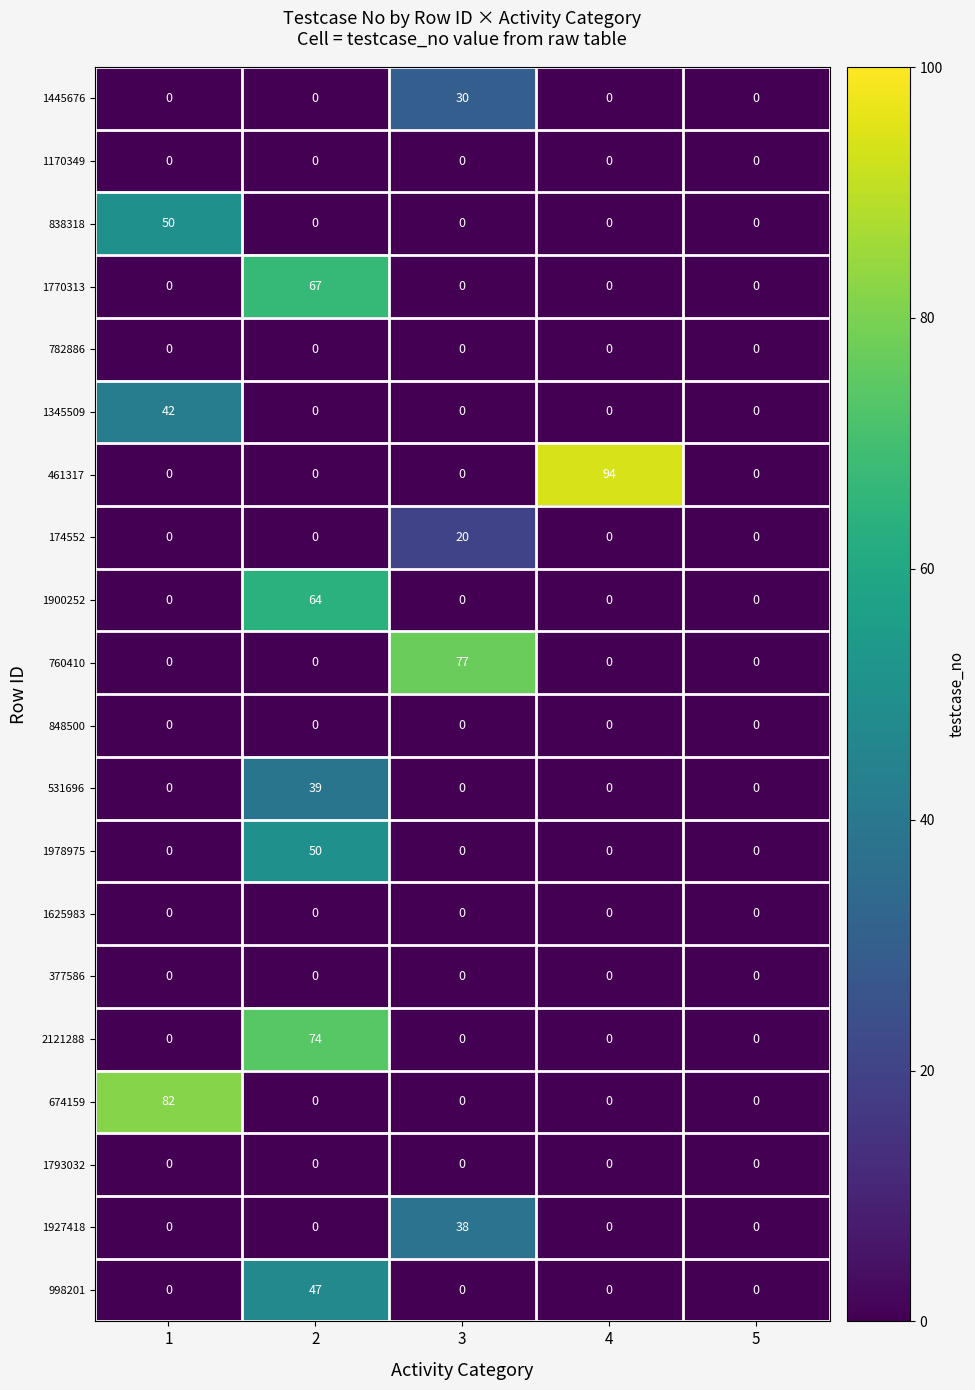

What is the spread (max minus min) of values at 1?

82